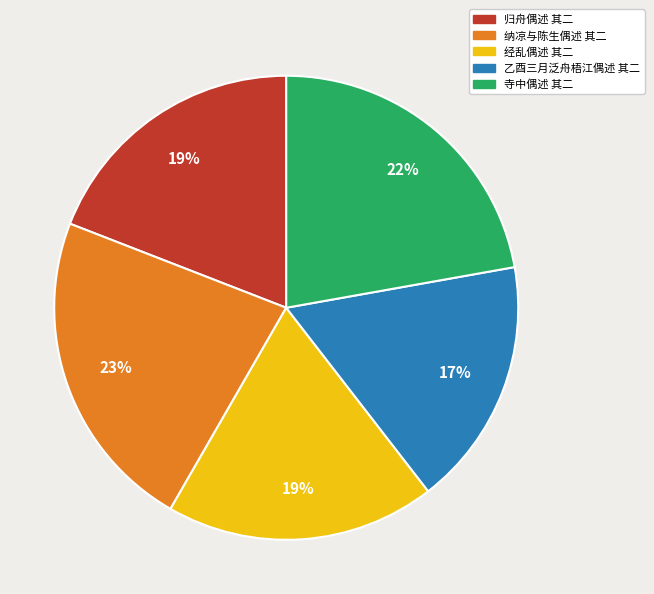

Is the sum of 寺中偶述 其二 and 经乱偶述 其二 greater than half?

No